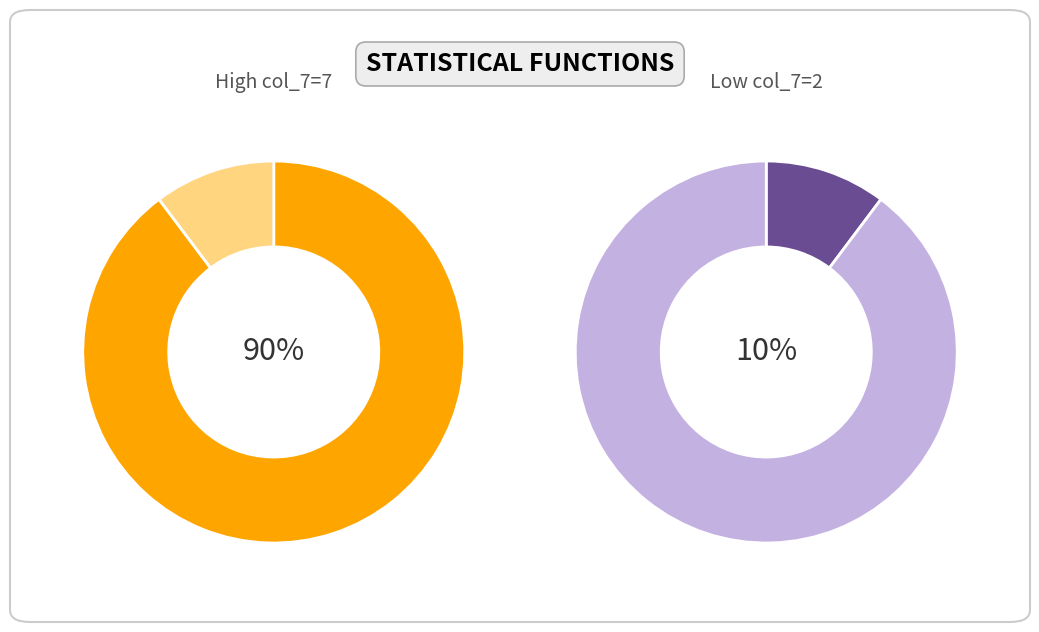

The MEDIAN slice represents 12% of the pie. True or false?

False